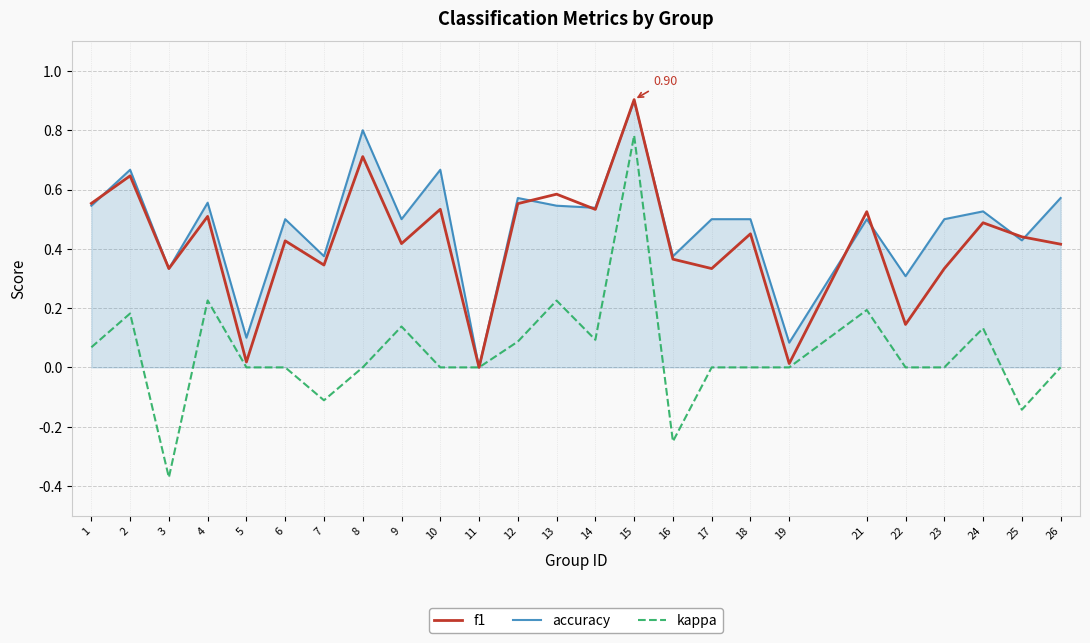

Which series has the widest spread of values?

kappa